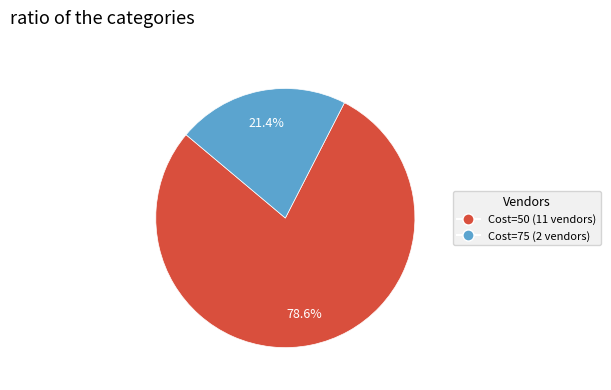

Count the number of slices in the pie.

2